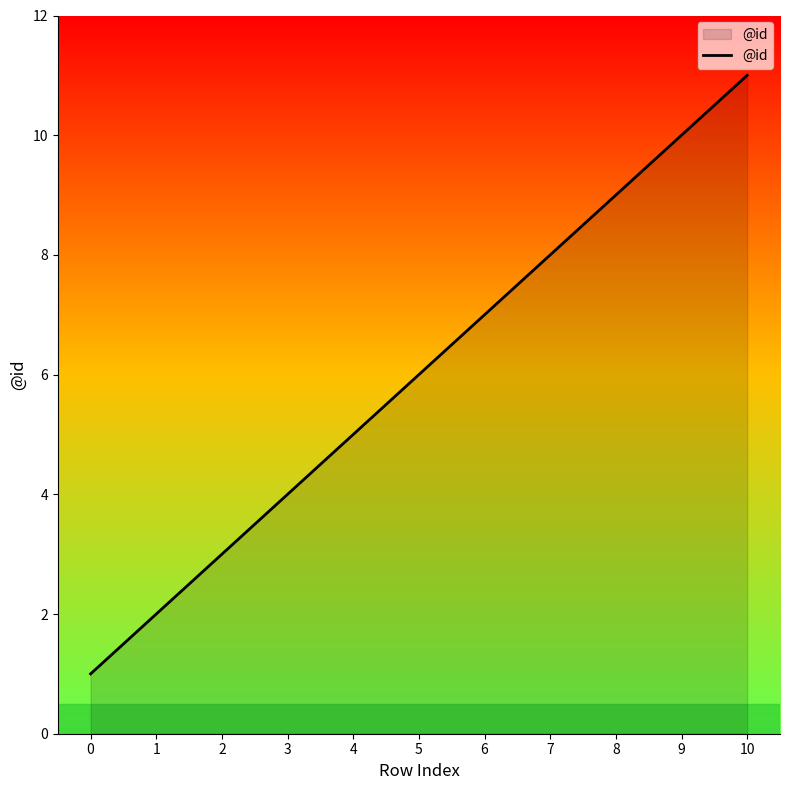

What is the change in value from 1 to 8?

+7